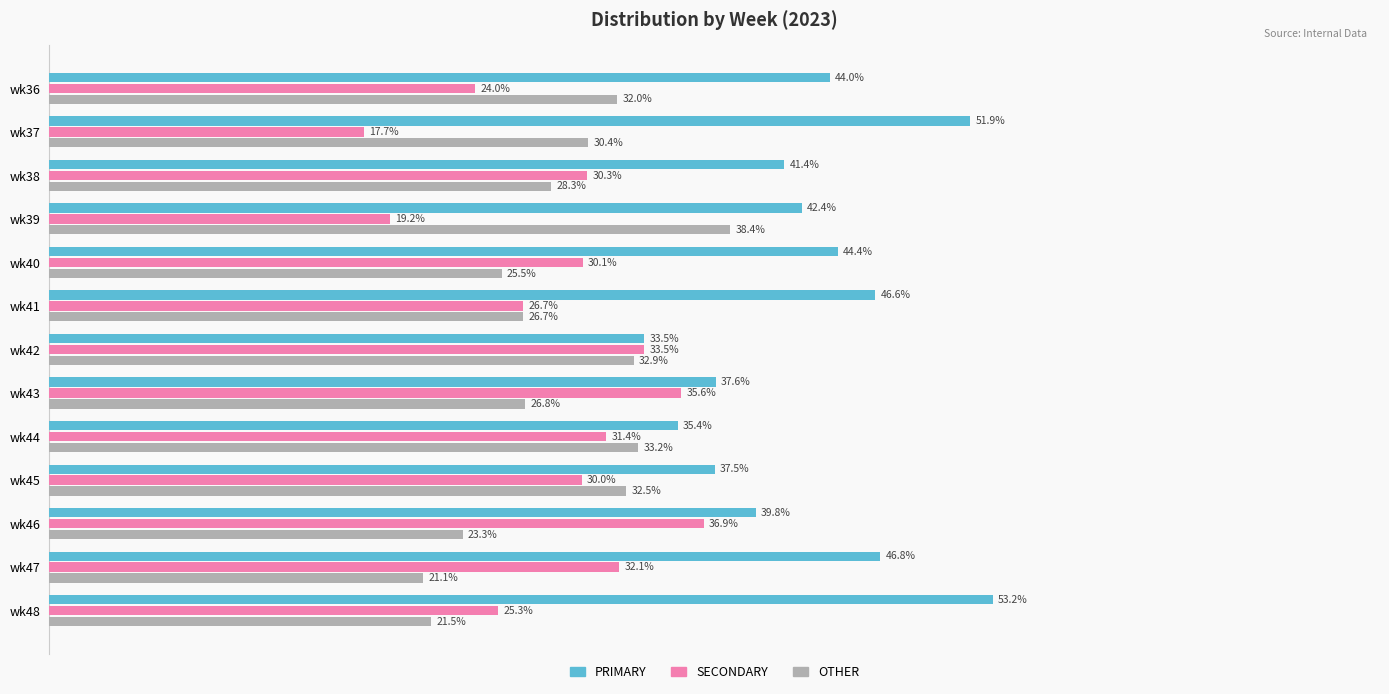

Rank the categories by PRIMARY value from lowest to highest.

wk42, wk44, wk45, wk43, wk46, wk38, wk39, wk36, wk40, wk41, wk47, wk37, wk48